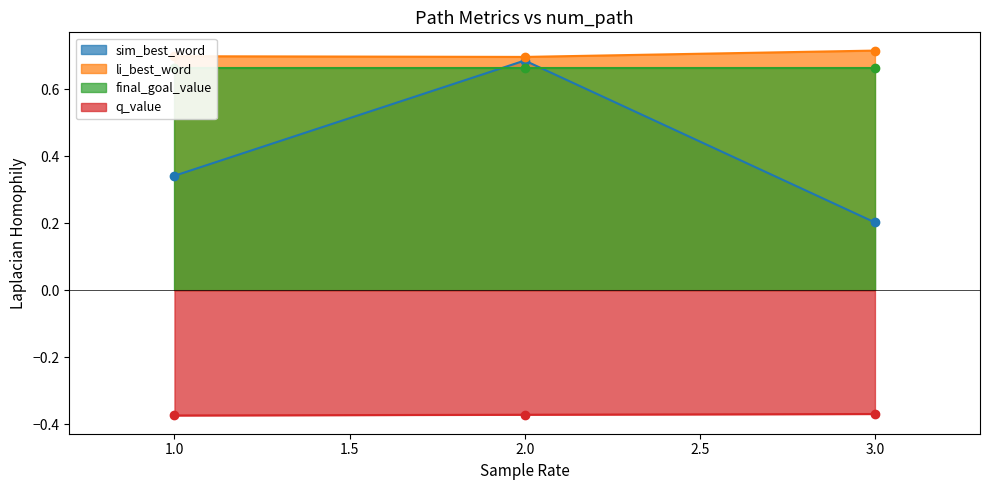

At which category does the chart reach its minimum across all series?

1